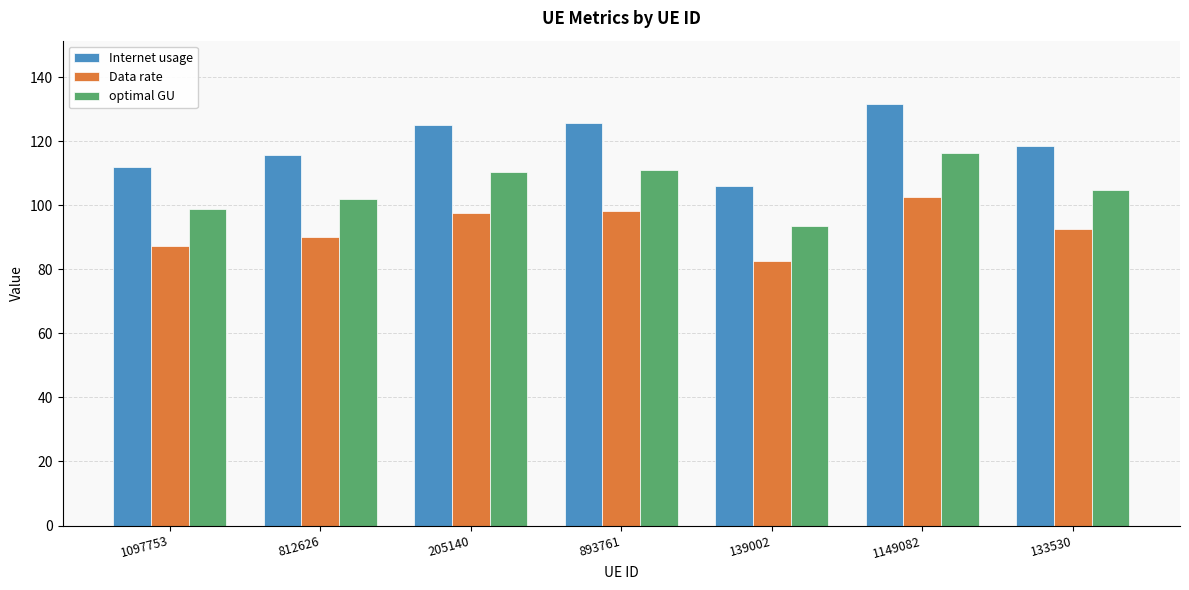

The Data rate series shows 64.2 at 133530. True or false?

False